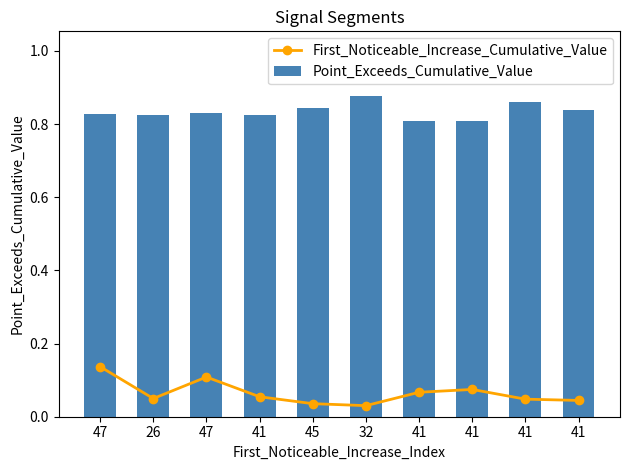

Count the number of categories in the chart.

10